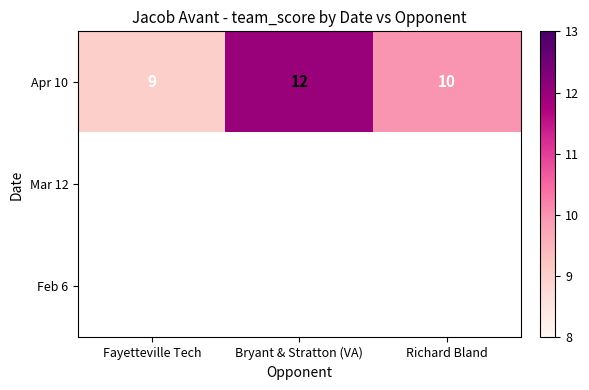

List the labels in order of Apr 10 value, smallest first.

Fayetteville Tech, Richard Bland, Bryant & Stratton (VA)